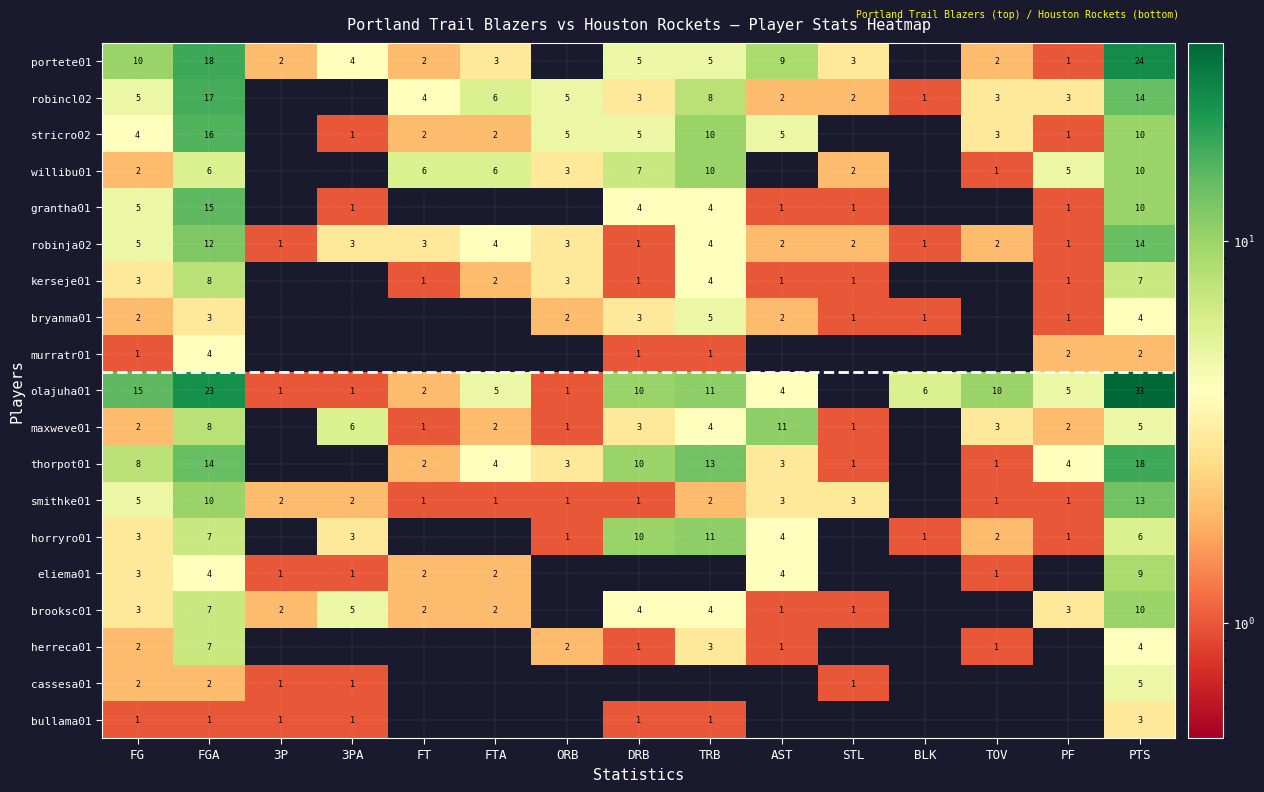

What is the sum of the horryro01 values at AST and PTS?

10